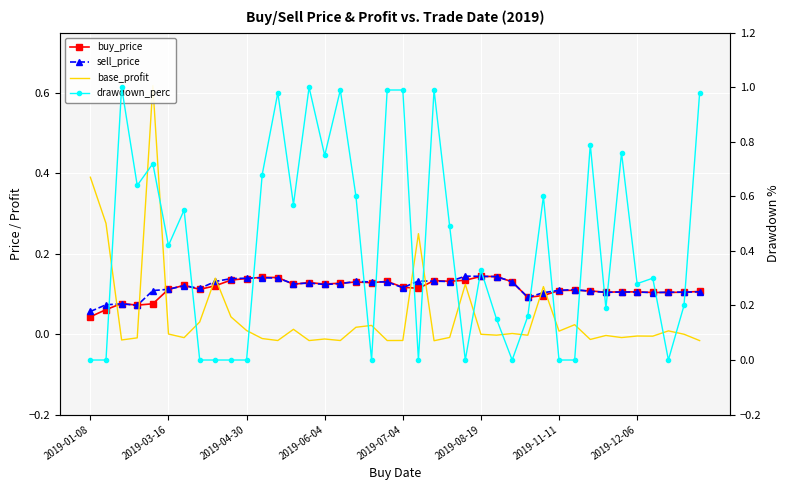

What are all the series names shown in the legend?

buy_price, sell_price, base_profit, drawdown_perc